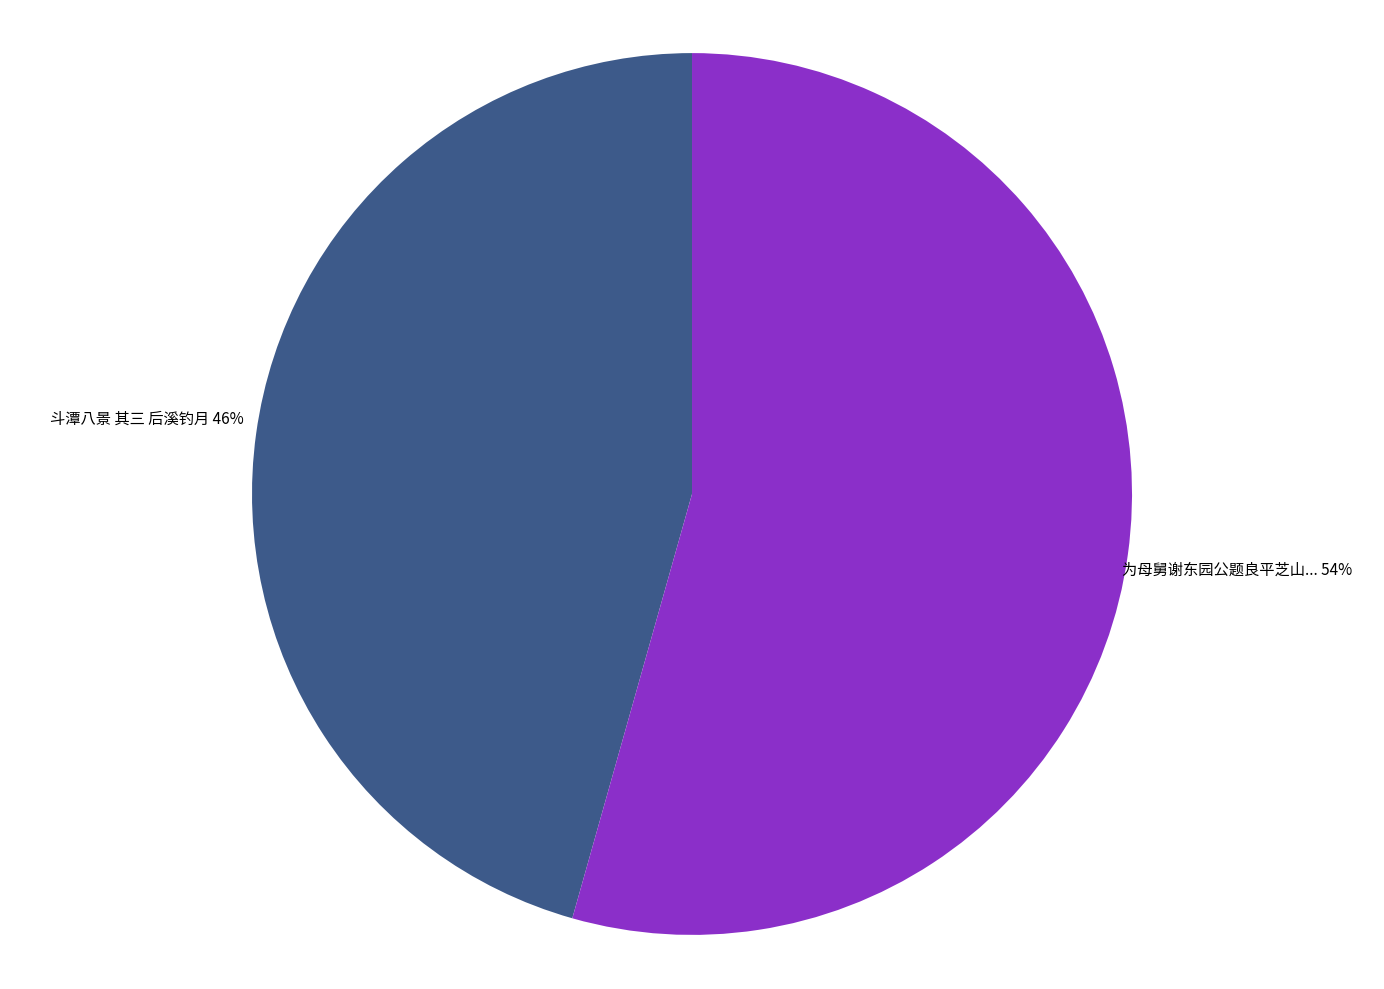

To the nearest percent, what is the average slice percentage?

50%